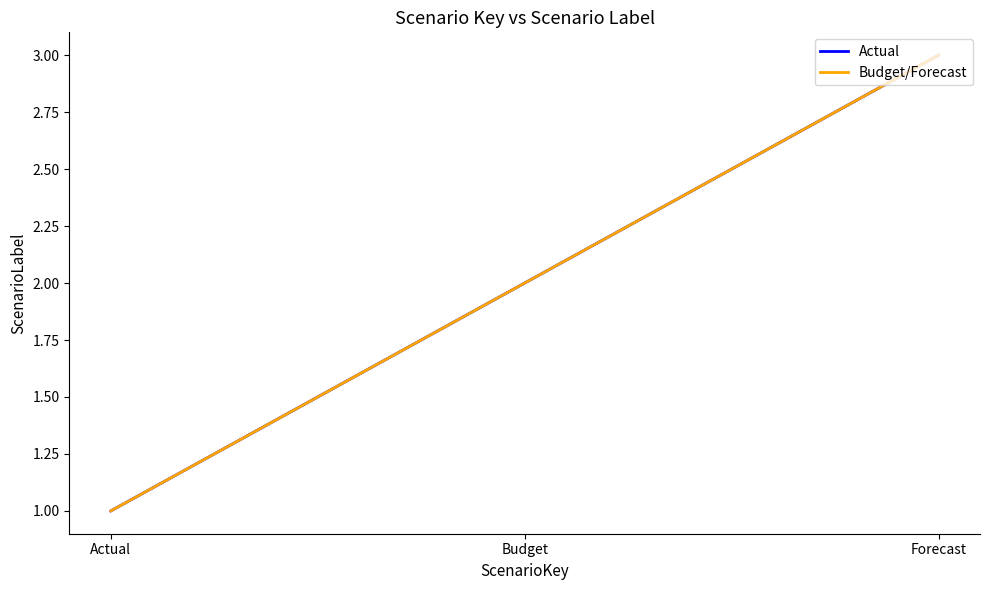

What position from the left is Budget?

2